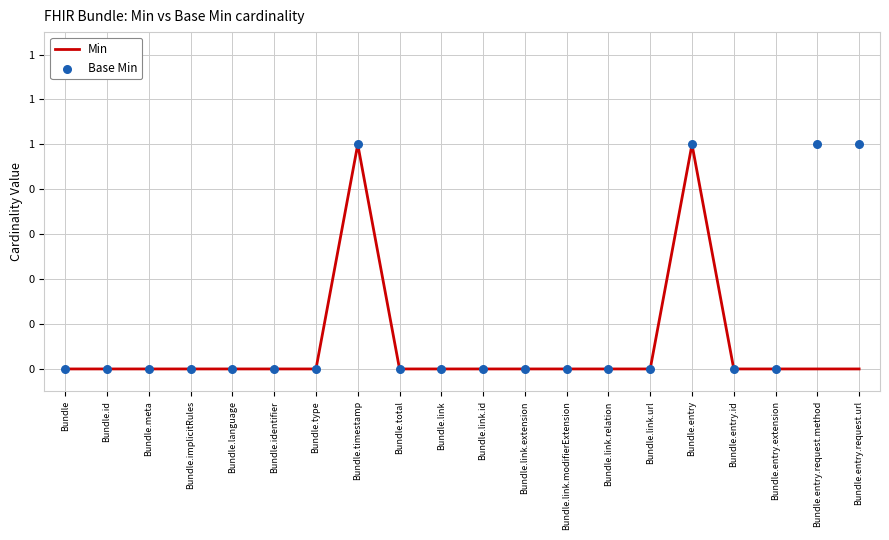

Which series contains the highest Y value?

Min